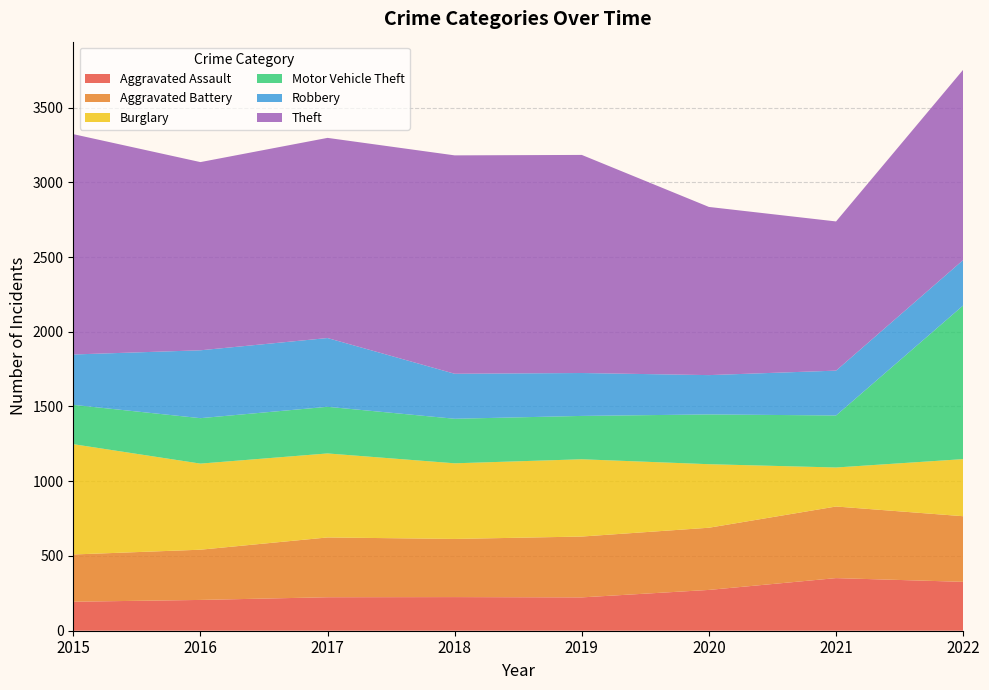

Reading right to left, list all the values displayed in this chart.

Aggravated Assault: 2022=327	2021=352	2020=273	2019=223	2018=225	2017=224	2016=206	2015=194
Aggravated Battery: 2022=439	2021=479	2020=416	2019=407	2018=389	2017=400	2016=336	2015=316
Burglary: 2022=382	2021=261	2020=425	2019=517	2018=506	2017=562	2016=576	2015=738
Motor Vehicle Theft: 2022=1028	2021=348	2020=333	2019=290	2018=298	2017=312	2016=304	2015=263
Robbery: 2022=304	2021=300	2020=263	2019=287	2018=301	2017=460	2016=454	2015=337
Theft: 2022=1273	2021=998	2020=1125	2019=1459	2018=1461	2017=1339	2016=1259	2015=1474